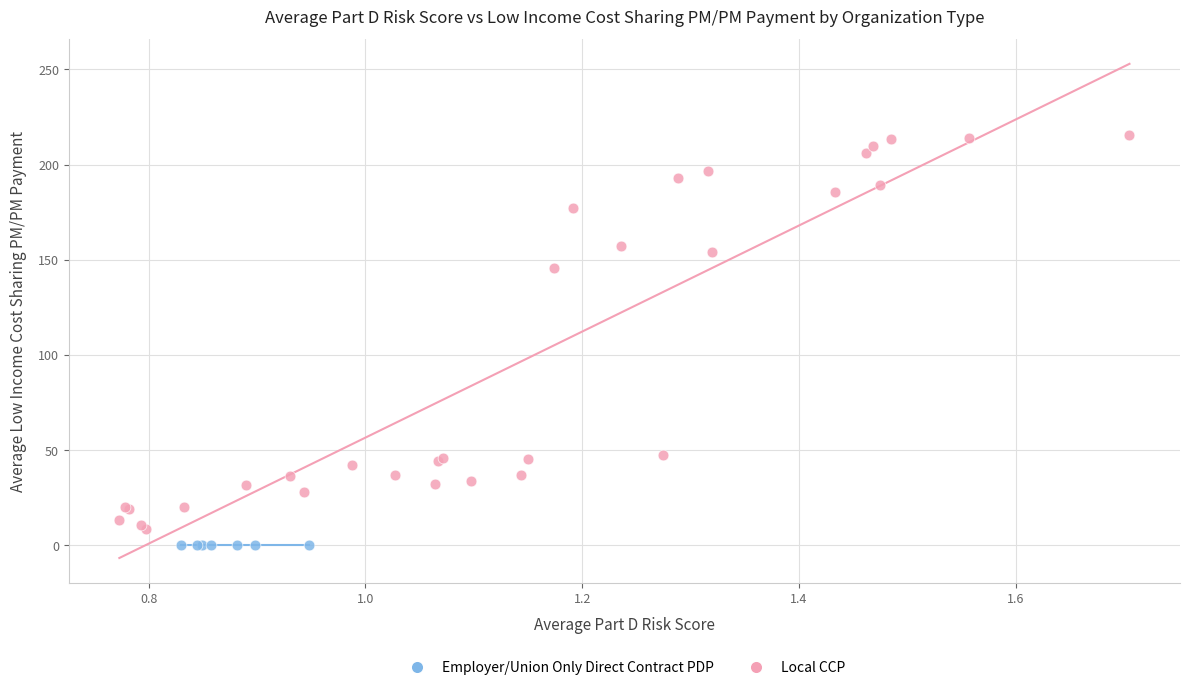

Which series contains the highest Y value?

Local CCP